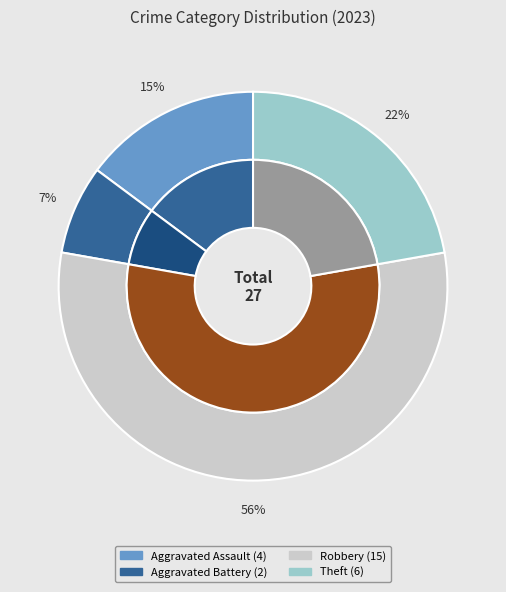

Is there any slice that represents more than half of the pie?

Yes